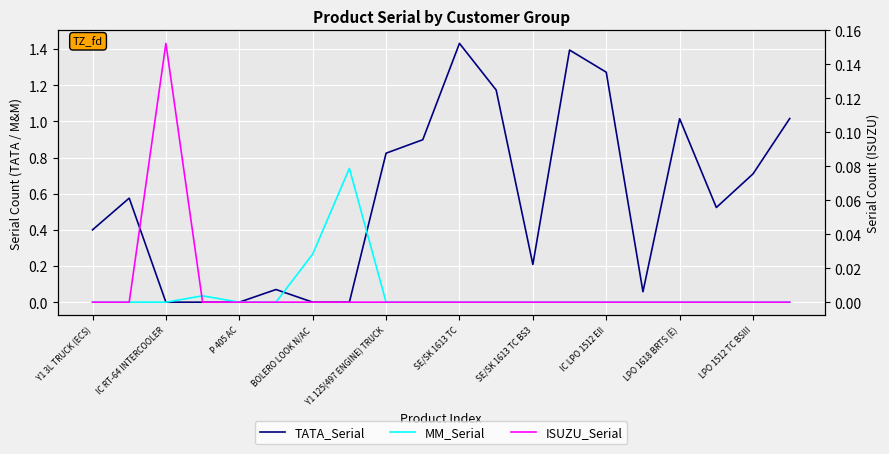

The TATA_Serial series shows 0.3 at Y1 125(497 ENGINE) TRUCK. True or false?

False